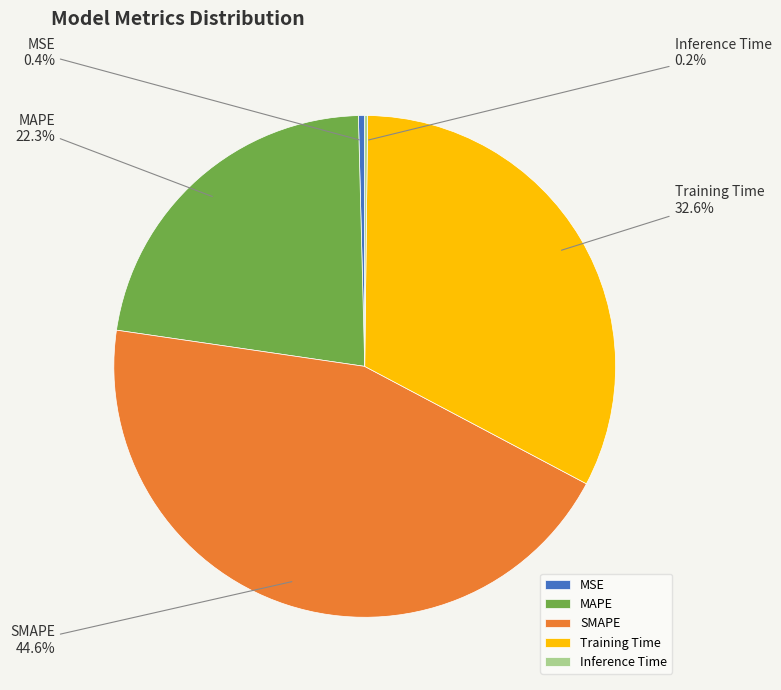

Which has a higher value, MSE or SMAPE?

SMAPE